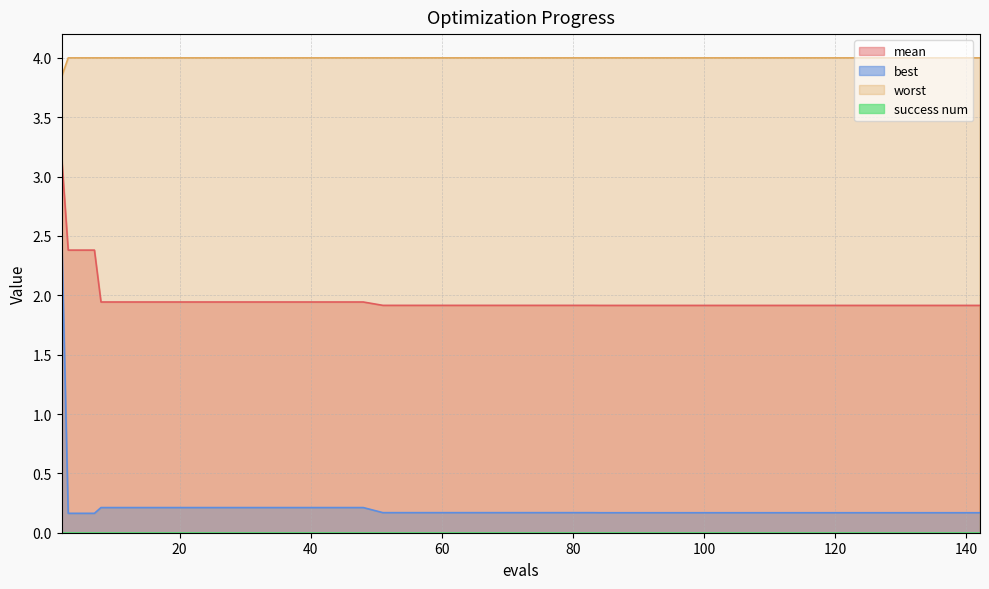

What is the average value of the worst series?

4.0